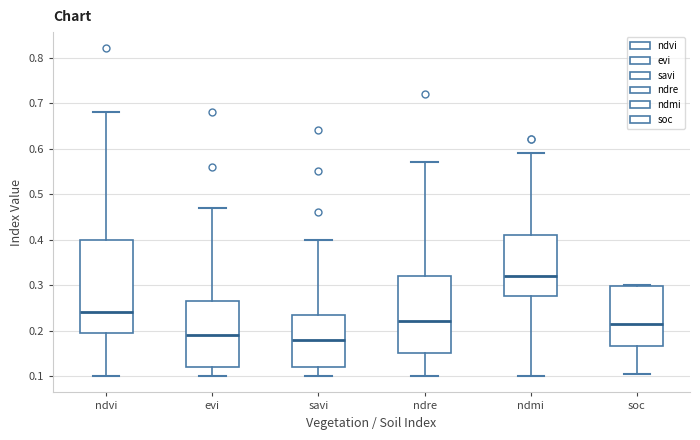

Which box's median line is the lowest?

savi